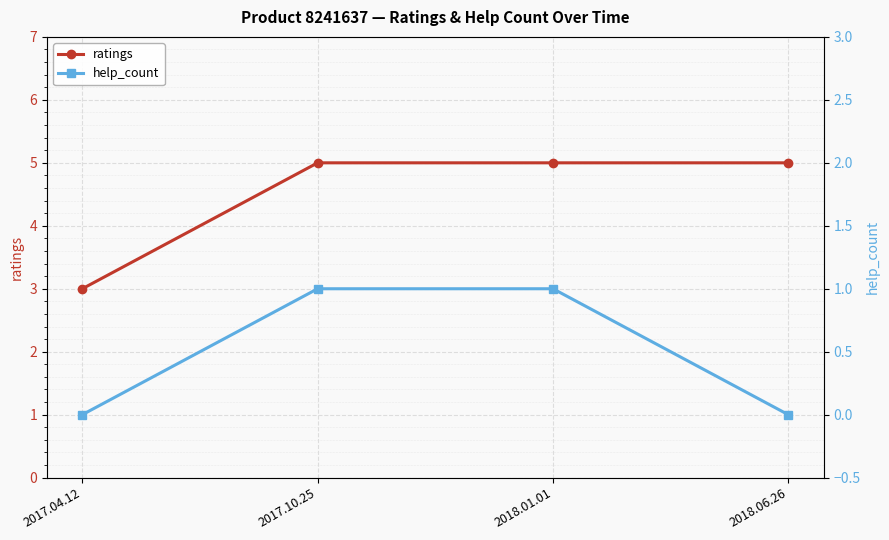

Between 2017.10.25 and 2018.01.01, which series saw the biggest shift?

ratings